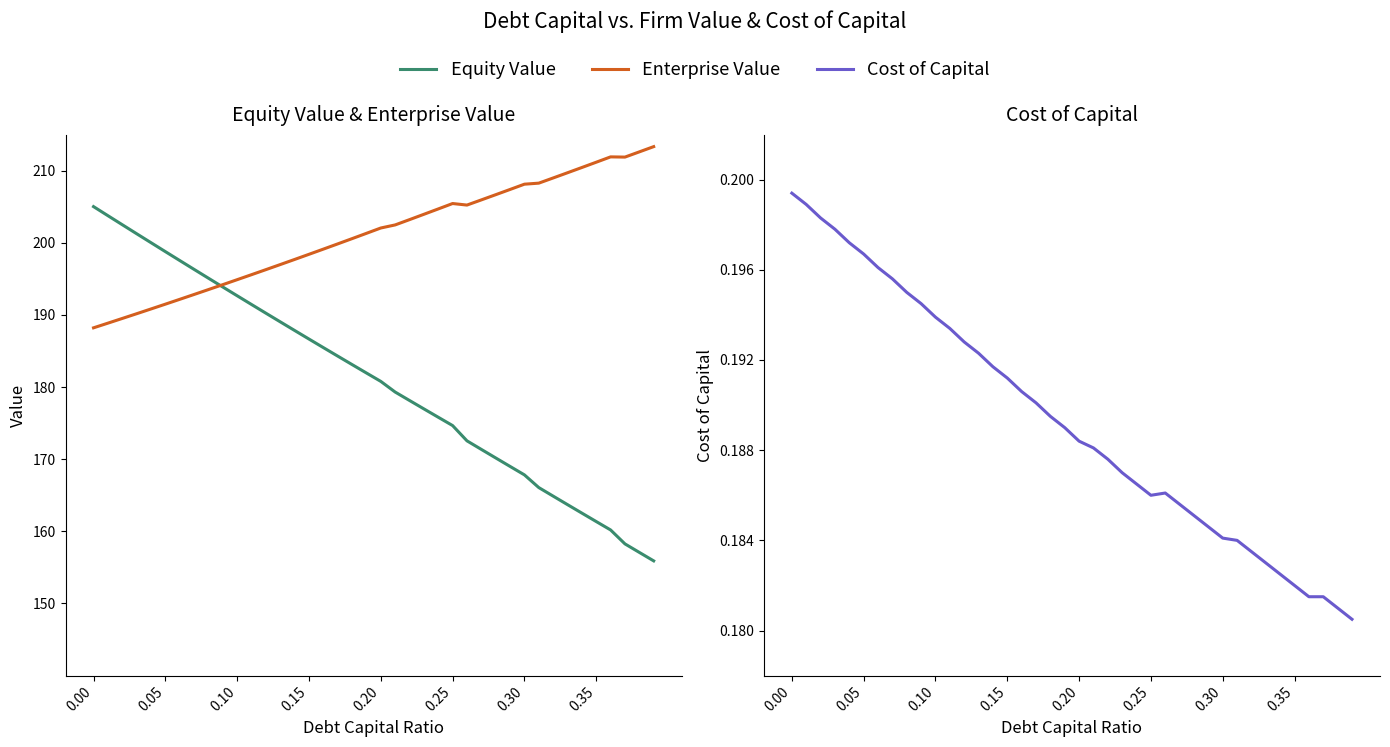

What is the difference between the maximum and second lowest values in the equity_value series?

47.9